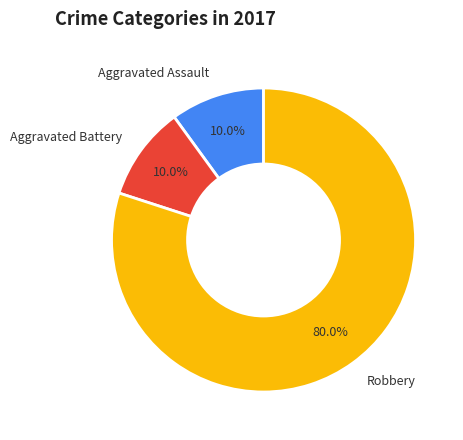

Count the number of slices in the pie.

3